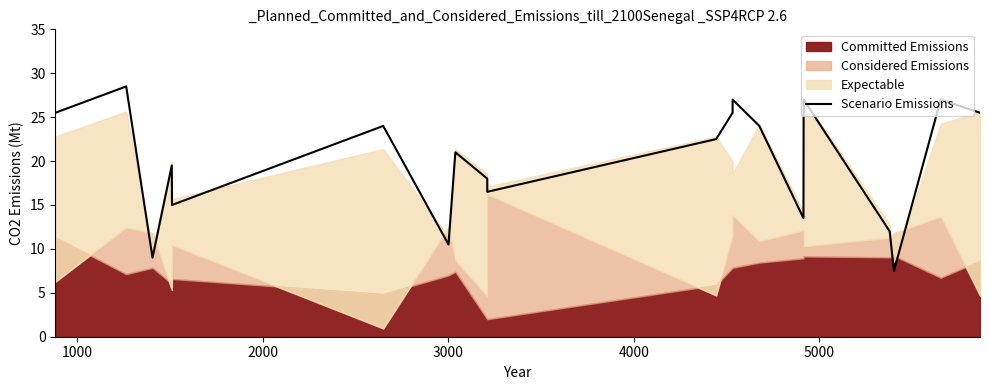

How many categories are shown in the chart?

20